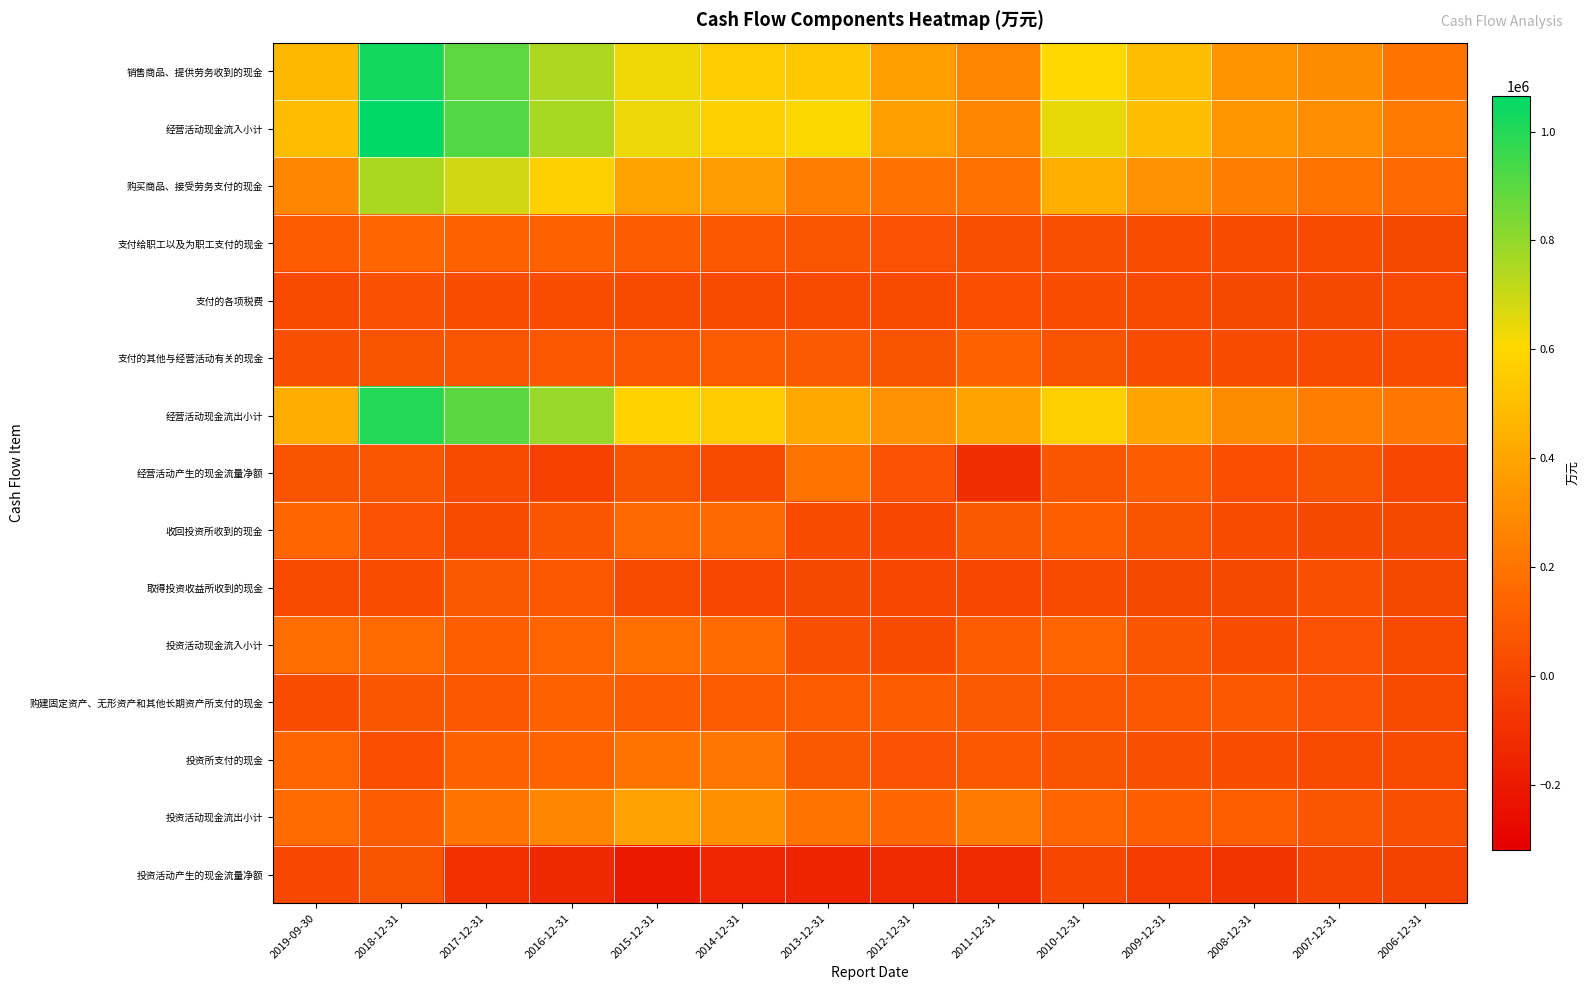

Reading right to left, list all the values displayed in this chart.

销售商品、提供劳务收到的现金: 2006-12-31=200263	2007-12-31=295581	2008-12-31=331730	2009-12-31=497511	2010-12-31=601771	2011-12-31=271411	2012-12-31=371534	2013-12-31=538910	2014-12-31=557534	2015-12-31=631125	2016-12-31=752628	2017-12-31=891842	2018-12-31=1028799	2019-09-30=473925
经营活动现金流入小计: 2006-12-31=219469	2007-12-31=300560	2008-12-31=336174	2009-12-31=500522	2010-12-31=641383	2011-12-31=275775	2012-12-31=376476	2013-12-31=609471	2014-12-31=565704	2015-12-31=635848	2016-12-31=759269	2017-12-31=915102	2018-12-31=1065514	2019-09-30=490540
购买商品、接受劳务支付的现金: 2006-12-31=155696	2007-12-31=196357	2008-12-31=243619	2009-12-31=320237	2010-12-31=437975	2011-12-31=190536	2012-12-31=187413	2013-12-31=238917	2014-12-31=361999	2015-12-31=385981	2016-12-31=565598	2017-12-31=685035	2018-12-31=755534	2019-09-30=272610
支付给职工以及为职工支付的现金: 2006-12-31=9993	2007-12-31=17467	2008-12-31=23908	2009-12-31=30894	2010-12-31=40747	2011-12-31=40629	2012-12-31=54191	2013-12-31=68167	2014-12-31=83286	2015-12-31=98892	2016-12-31=119424	2017-12-31=124667	2018-12-31=138716	2019-09-30=92768
支付的各项税费: 2006-12-31=12765	2007-12-31=8124	2008-12-31=8868	2009-12-31=13879	2010-12-31=33258	2011-12-31=35733	2012-12-31=20874	2013-12-31=18391	2014-12-31=13387	2015-12-31=17184	2016-12-31=29614	2017-12-31=26000	2018-12-31=48870	2019-09-30=16669
支付的其他与经营活动有关的现金: 2006-12-31=34008	2007-12-31=19423	2008-12-31=22909	2009-12-31=31620	2010-12-31=61140	2011-12-31=122358	2012-12-31=59939	2013-12-31=89215	2014-12-31=91730	2015-12-31=75545	2016-12-31=74095	2017-12-31=66520	2018-12-31=56930	2019-09-30=45088
经营活动现金流出小计: 2006-12-31=212462	2007-12-31=241371	2008-12-31=299304	2009-12-31=396630	2010-12-31=573120	2011-12-31=389256	2012-12-31=322417	2013-12-31=414689	2014-12-31=550403	2015-12-31=577602	2016-12-31=788732	2017-12-31=902222	2018-12-31=1000051	2019-09-30=427135
经营活动产生的现金流量净额: 2006-12-31=7008	2007-12-31=59189	2008-12-31=36871	2009-12-31=103892	2010-12-31=68263	2011-12-31=-113481	2012-12-31=54059	2013-12-31=194781	2014-12-31=15301	2015-12-31=58246	2016-12-31=-29463	2017-12-31=12880	2018-12-31=65463	2019-09-30=63405
收回投资所收到的现金: 2006-12-31=9972	2007-12-31=9046	2008-12-31=22156	2009-12-31=57685	2010-12-31=114895	2011-12-31=86880	2012-12-31=6778	2013-12-31=23904	2014-12-31=156885	2015-12-31=157762	2016-12-31=69902	2017-12-31=15257	2018-12-31=56105	2019-09-30=143539
取得投资收益所收到的现金: 2006-12-31=9399	2007-12-31=46876	2008-12-31=10142	2009-12-31=9373	2010-12-31=17517	2011-12-31=7672	2012-12-31=3857	2013-12-31=8889	2014-12-31=5946	2015-12-31=12929	2016-12-31=70485	2017-12-31=88345	2018-12-31=31740	2019-09-30=14672
投资活动现金流入小计: 2006-12-31=19531	2007-12-31=56209	2008-12-31=32441	2009-12-31=68054	2010-12-31=135548	2011-12-31=94636	2012-12-31=23567	2013-12-31=42015	2014-12-31=162994	2015-12-31=175823	2016-12-31=140967	2017-12-31=107699	2018-12-31=160359	2019-09-30=169140
购建固定资产、无形资产和其他长期资产所支付的现金: 2006-12-31=12999	2007-12-31=53676	2008-12-31=78760	2009-12-31=73634	2010-12-31=70095	2011-12-31=90273	2012-12-31=94123	2013-12-31=93087	2014-12-31=100434	2015-12-31=94788	2016-12-31=128347	2017-12-31=81460	2018-12-31=65390	2019-09-30=24975
投资所支付的现金: 2006-12-31=13842	2007-12-31=15749	2008-12-31=32913	2009-12-31=38747	2010-12-31=64466	2011-12-31=76881	2012-12-31=51242	2013-12-31=86948	2014-12-31=212672	2015-12-31=199022	2016-12-31=131576	2017-12-31=119947	2018-12-31=35223	2019-09-30=140176
投资活动现金流出小计: 2006-12-31=39512	2007-12-31=69425	2008-12-31=111672	2009-12-31=112382	2010-12-31=134562	2011-12-31=224446	2012-12-31=150560	2013-12-31=199151	2014-12-31=313106	2015-12-31=382984	2016-12-31=276234	2017-12-31=204482	2018-12-31=100613	2019-09-30=165150
投资活动产生的现金流量净额: 2006-12-31=-19981	2007-12-31=-13216	2008-12-31=-79231	2009-12-31=-44328	2010-12-31=987	2011-12-31=-129810	2012-12-31=-126993	2013-12-31=-157136	2014-12-31=-150112	2015-12-31=-207161	2016-12-31=-135267	2017-12-31=-96783	2018-12-31=59746	2019-09-30=3990